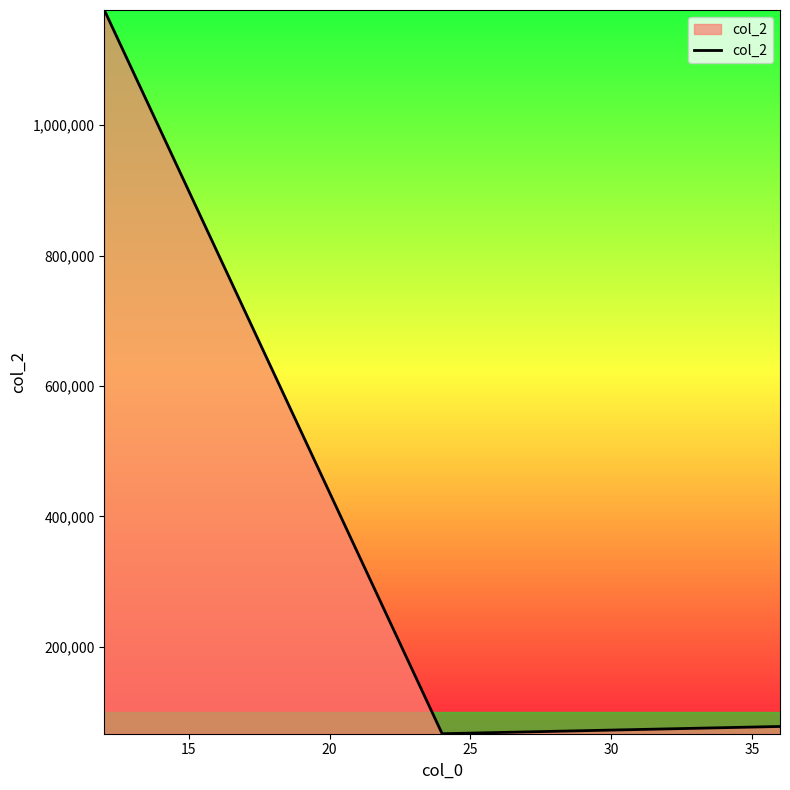

Count the number of data series in this chart.

1